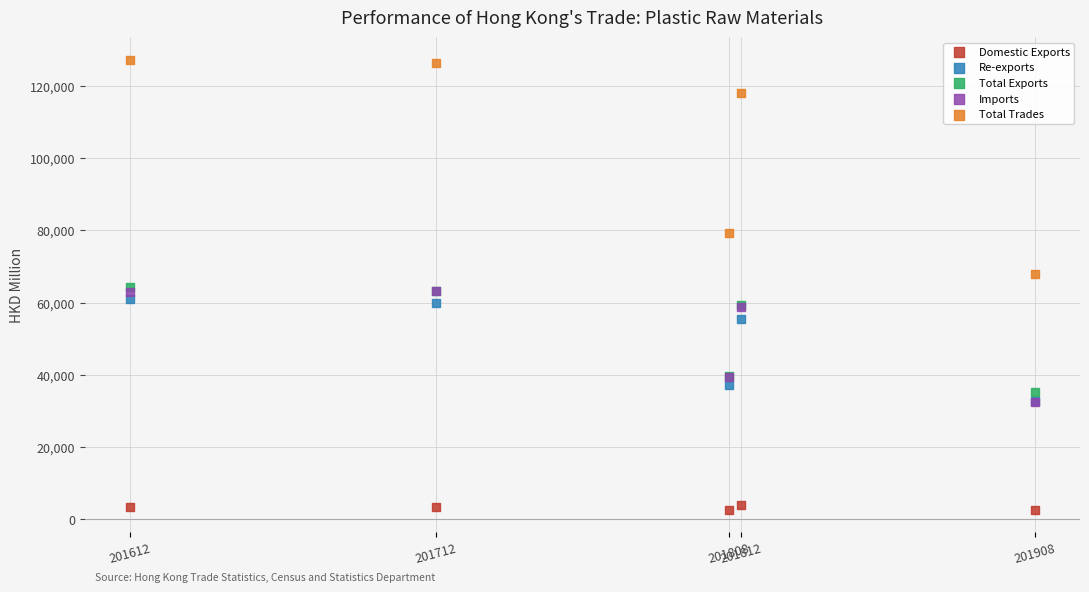

In the Total Exports series, what Y value is closest to 49827?

59338.1